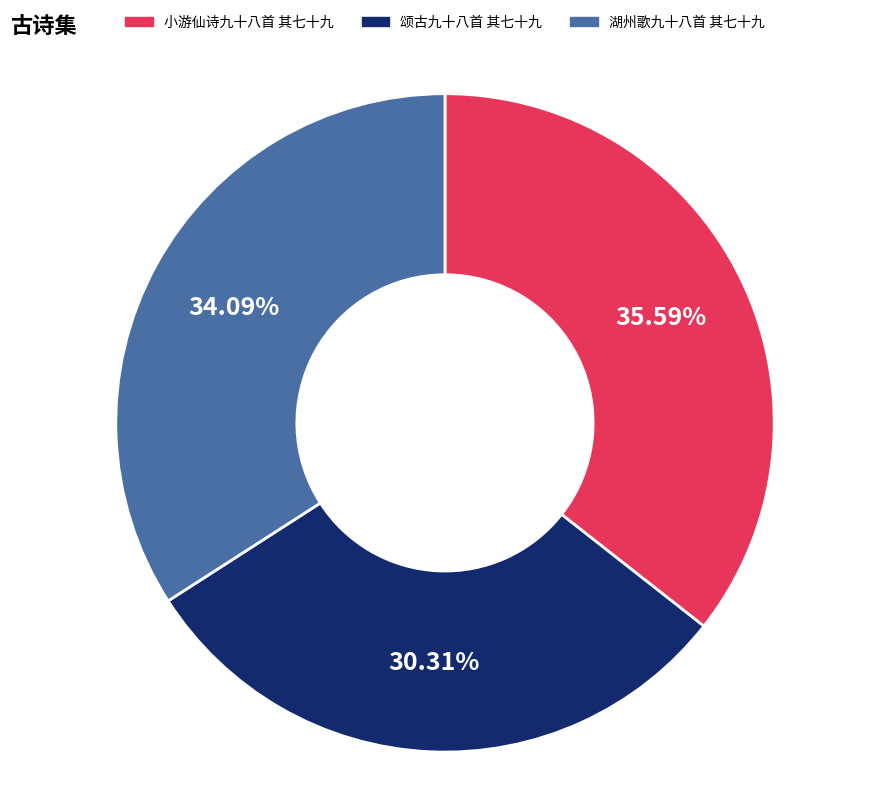

To the nearest percent, what is the difference between the largest and smallest slice percentages?

5%